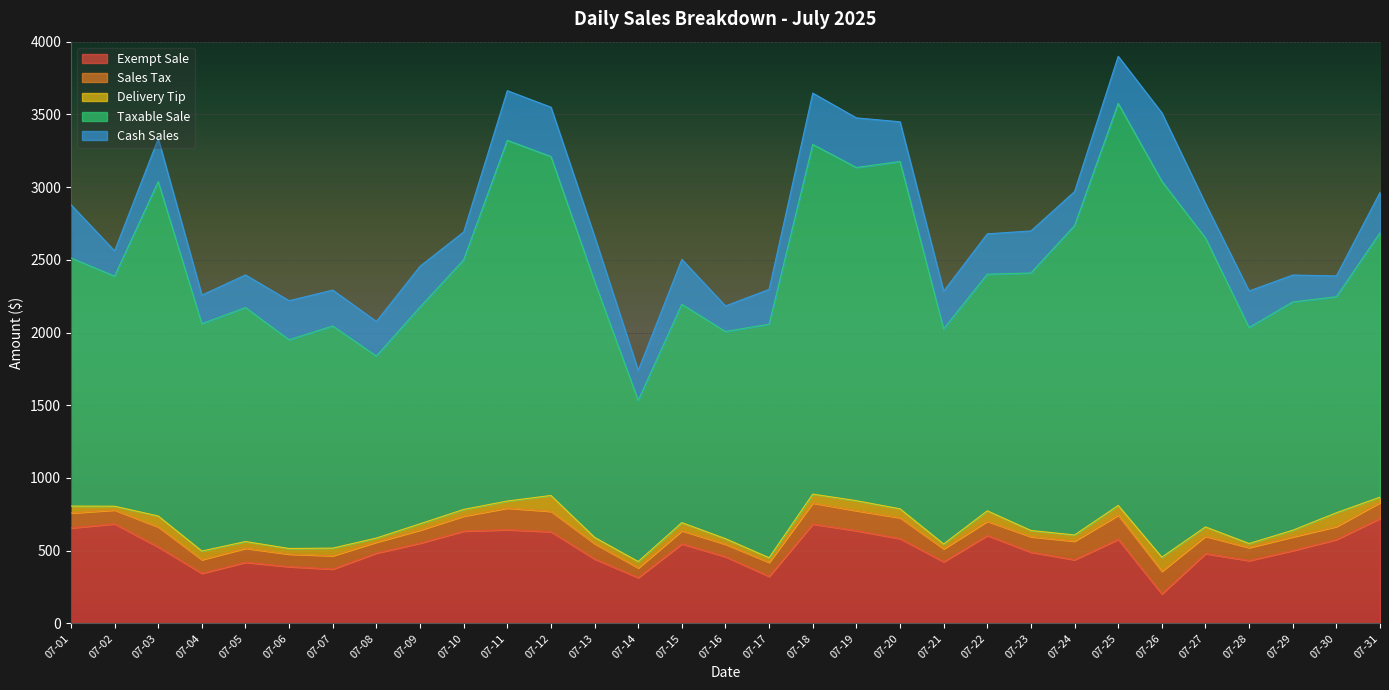

At how many categories does at least one series exceed 588?

31